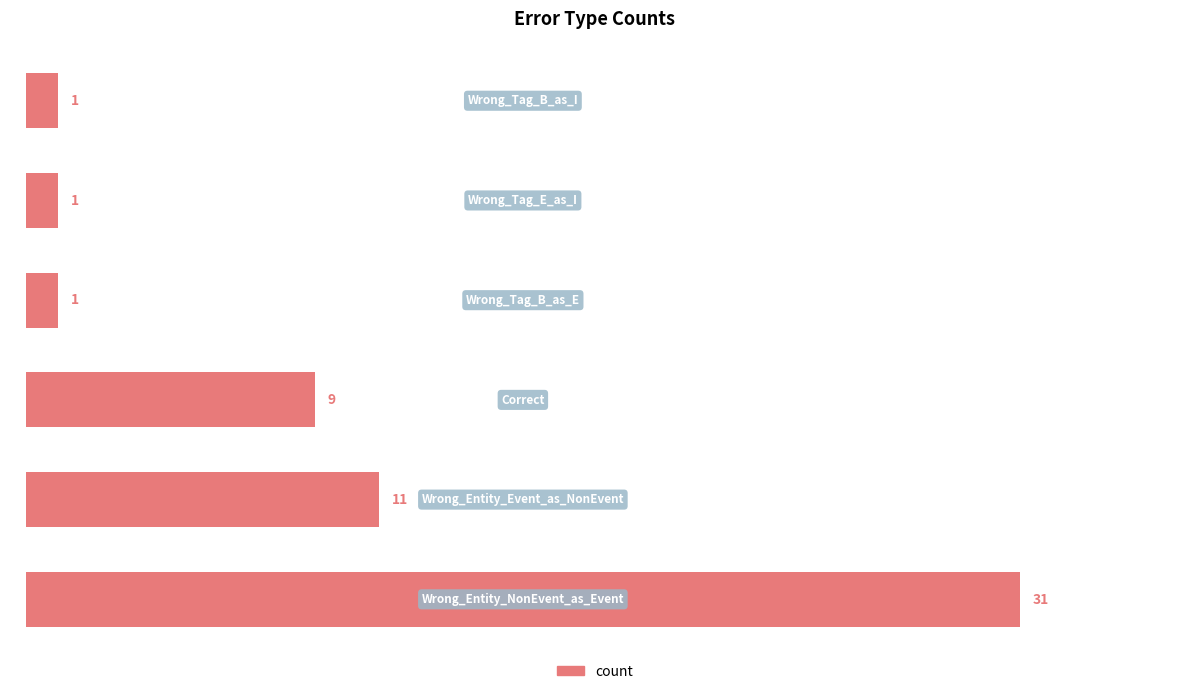

What is the difference between the second highest and second lowest values?

10